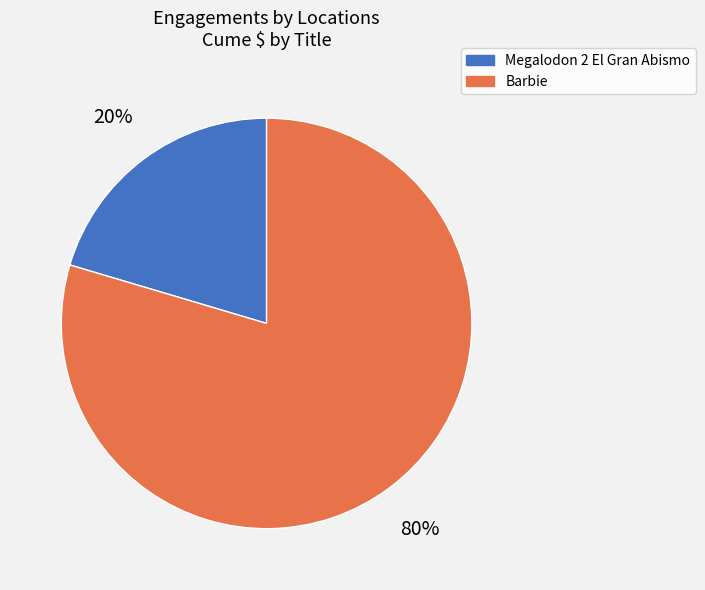

Which slice is the smallest?

Megalodon 2 El Gran Abismo